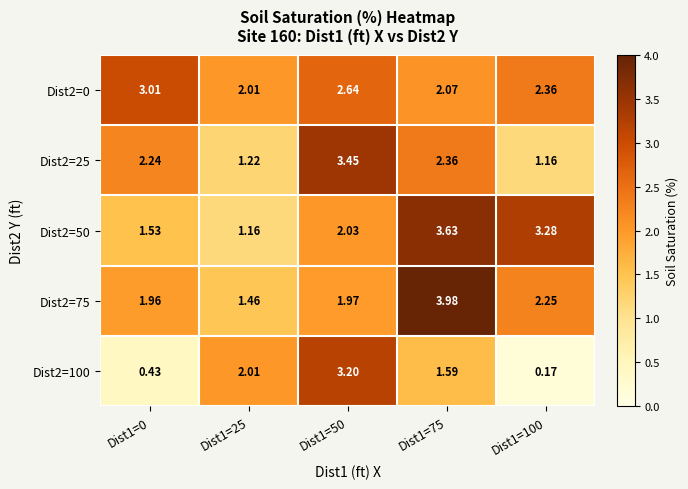

Is the value of Dist2=50 at Dist1=75 greater than the value of Dist2=25 at Dist1=75?

Yes